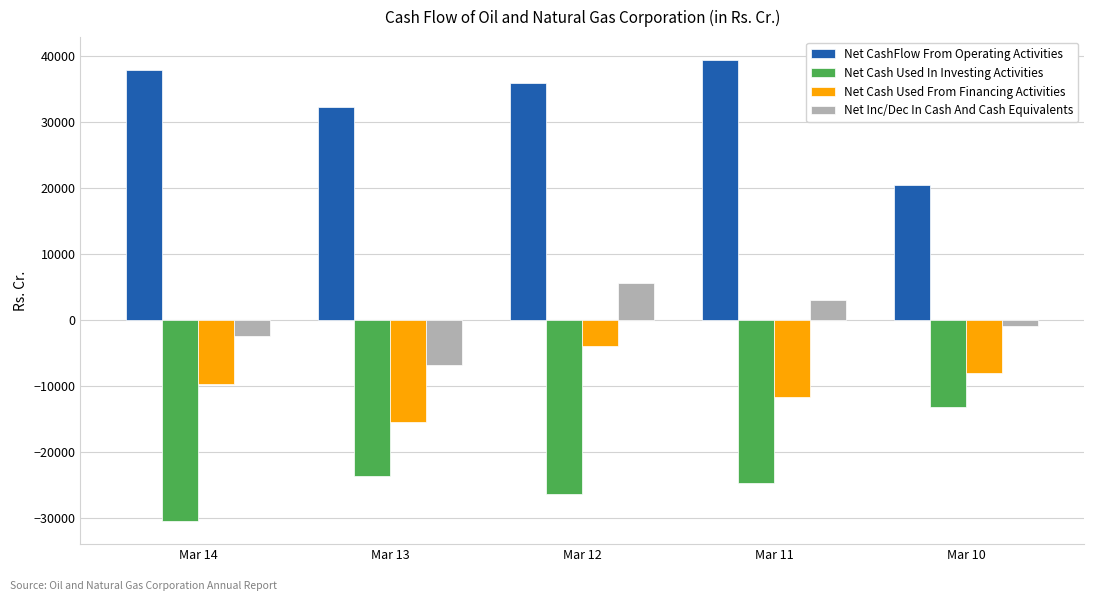

Which category has the lowest value in the Net Cash Used In Investing Activities series?

Mar 14